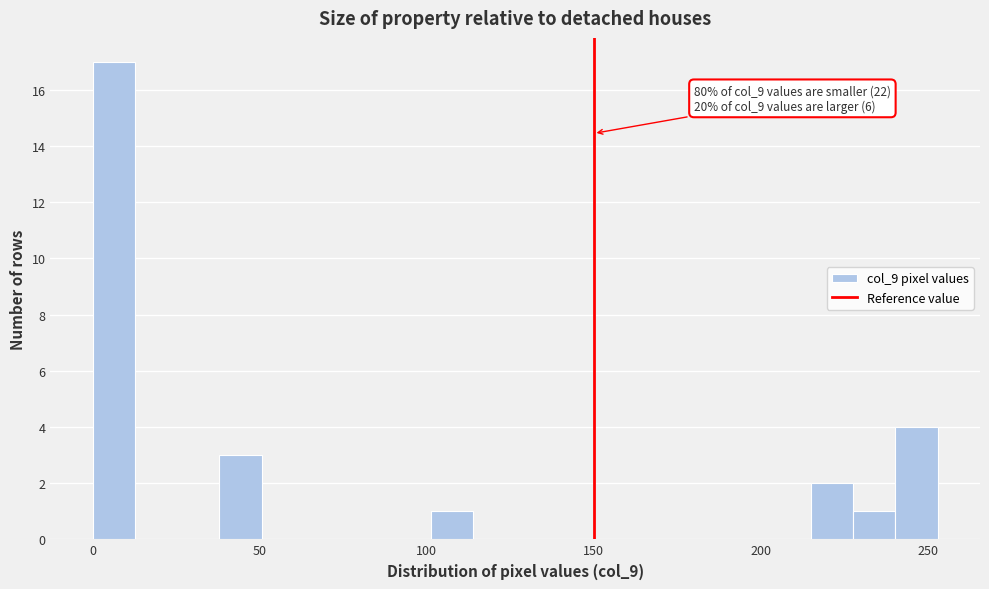

Read against the x-axis, roughly where is the centre of the tallest bar?

5